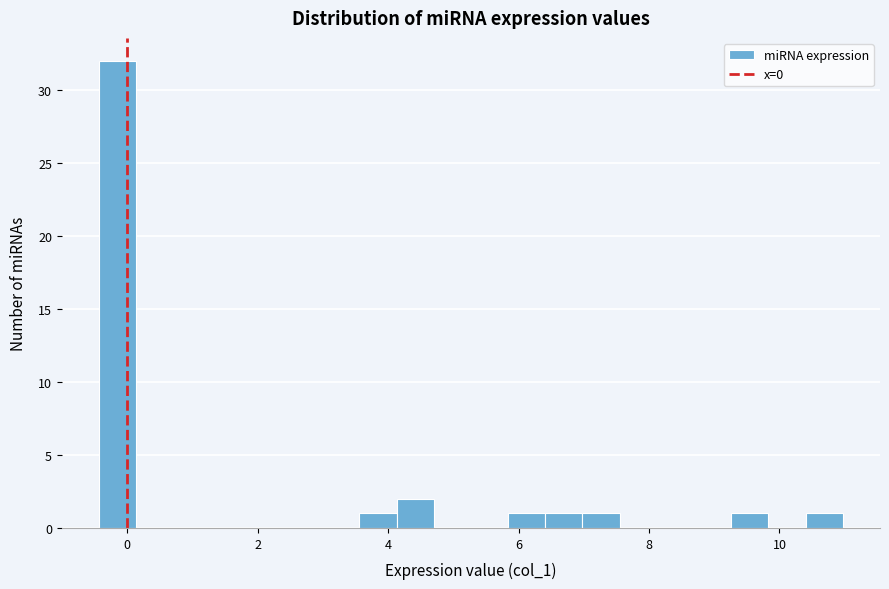

Around what value on the x-axis is the tallest bar? Give the approximate position of its centre, as read against the axis.

-0.2